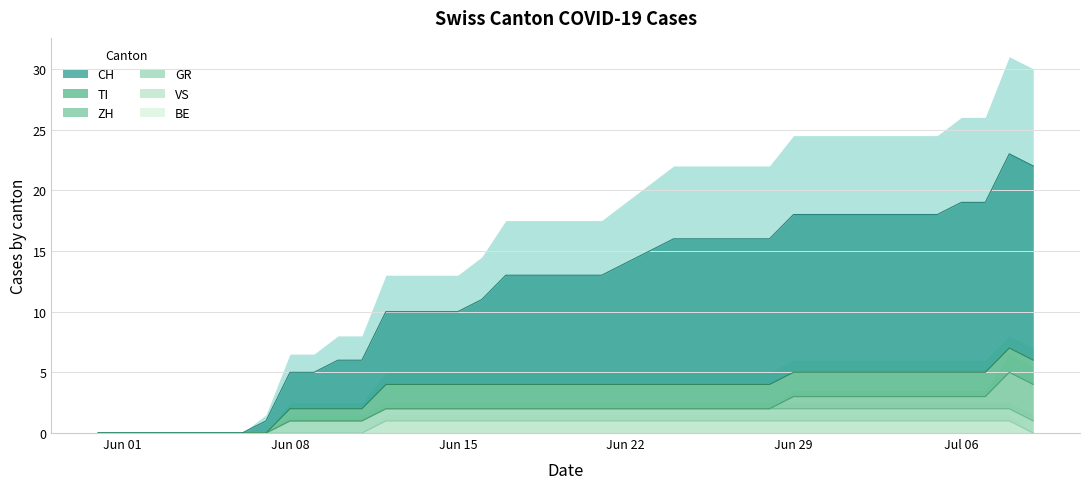

The VS series shows 0 at Jun 08. True or false?

True